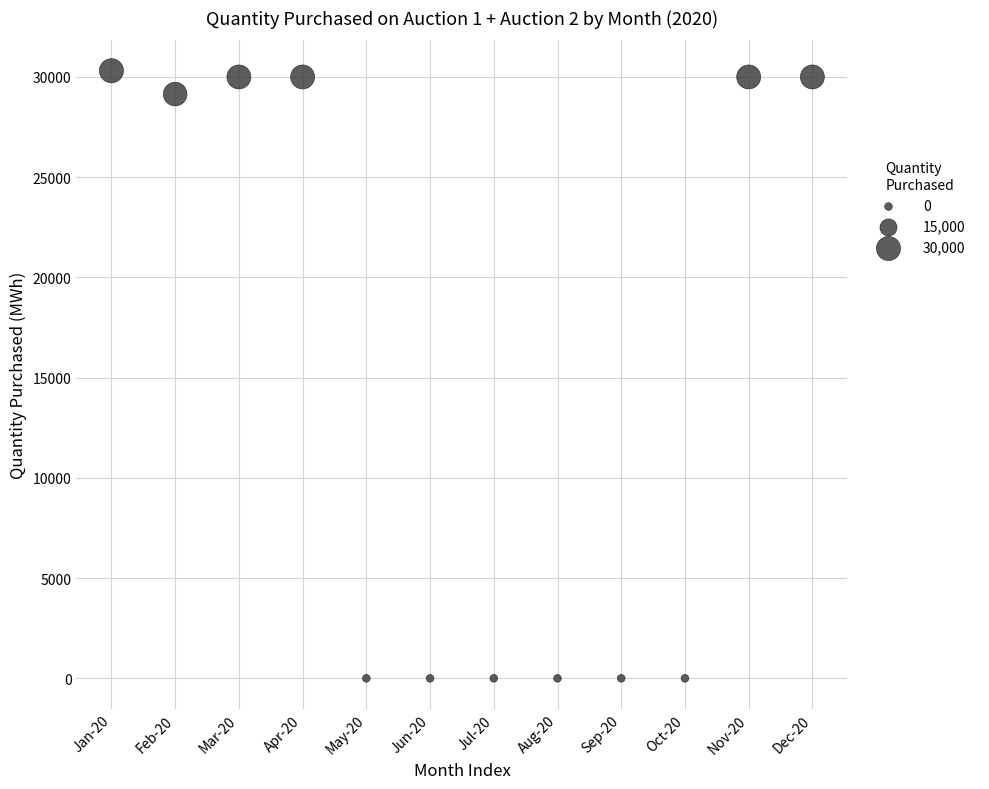

What is the average Y value?

14955